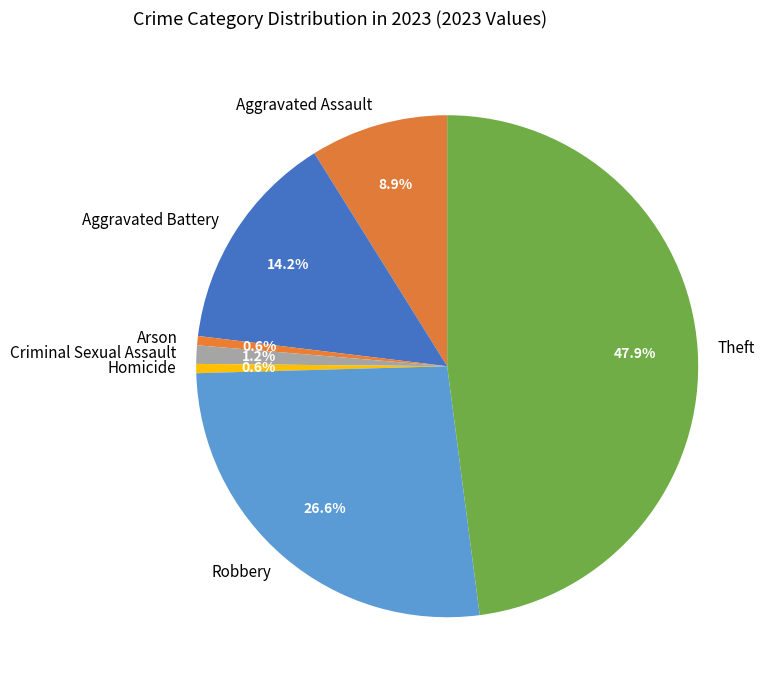

True or false: Homicide accounts for 1% of the total.

True